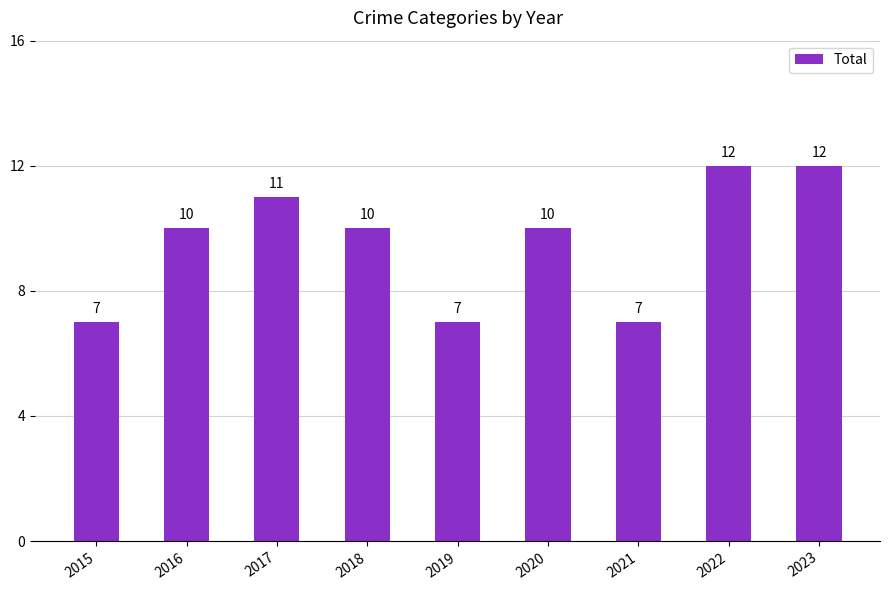

The chart shows a value of 7 at 2021. True or false?

True